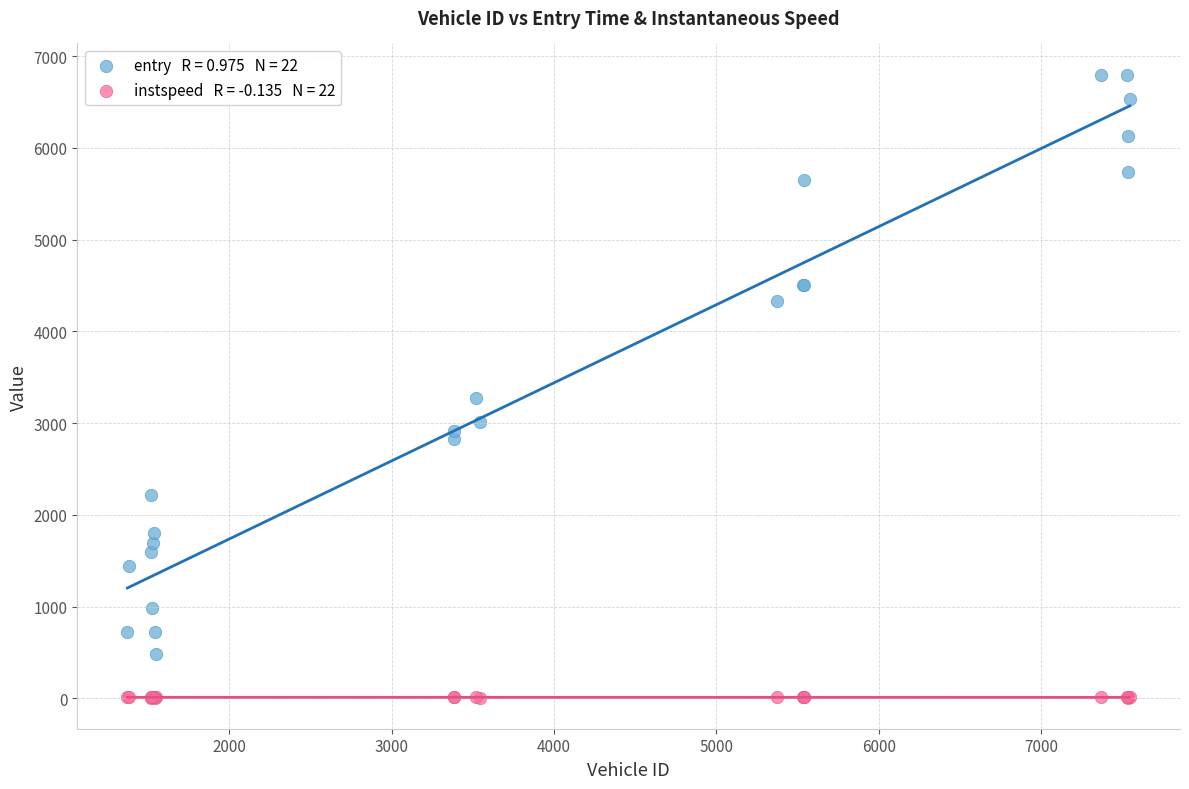

Across all series, what Y value is closest to 3404?

3277.9